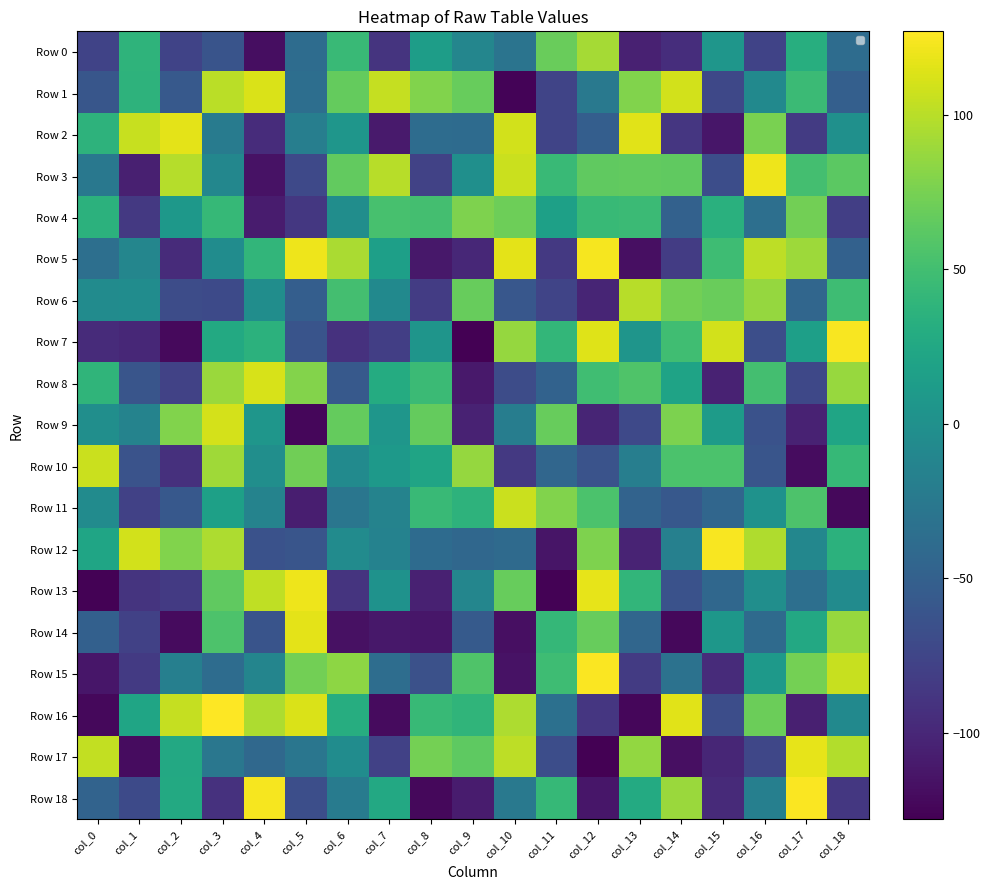

How many positive values does the Row 15 series have?

8